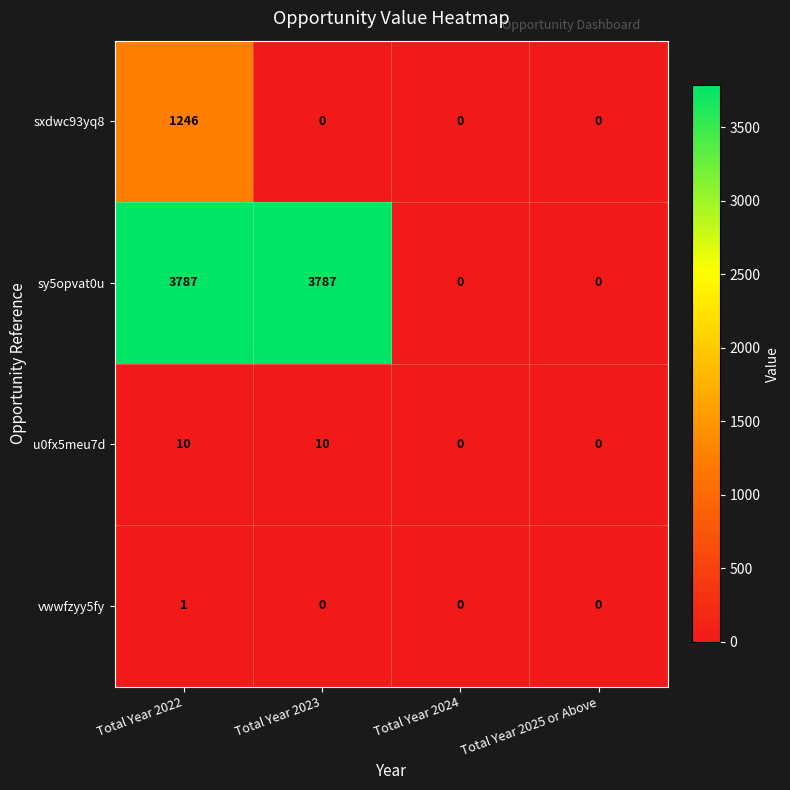

What is the total value across all series at Total Year 2023?

3797